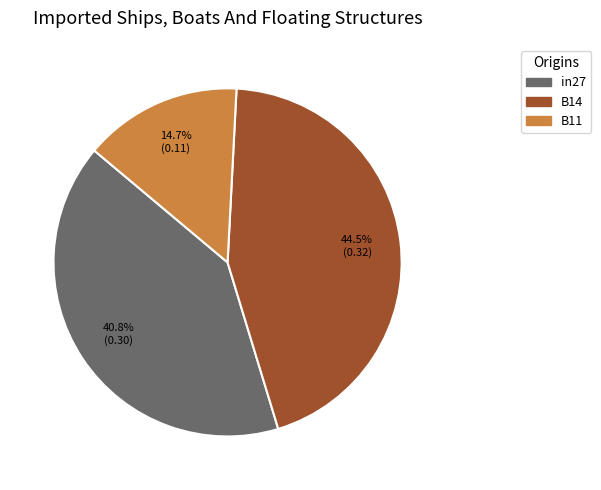

How much of the chart is everything except B14?

55.5%